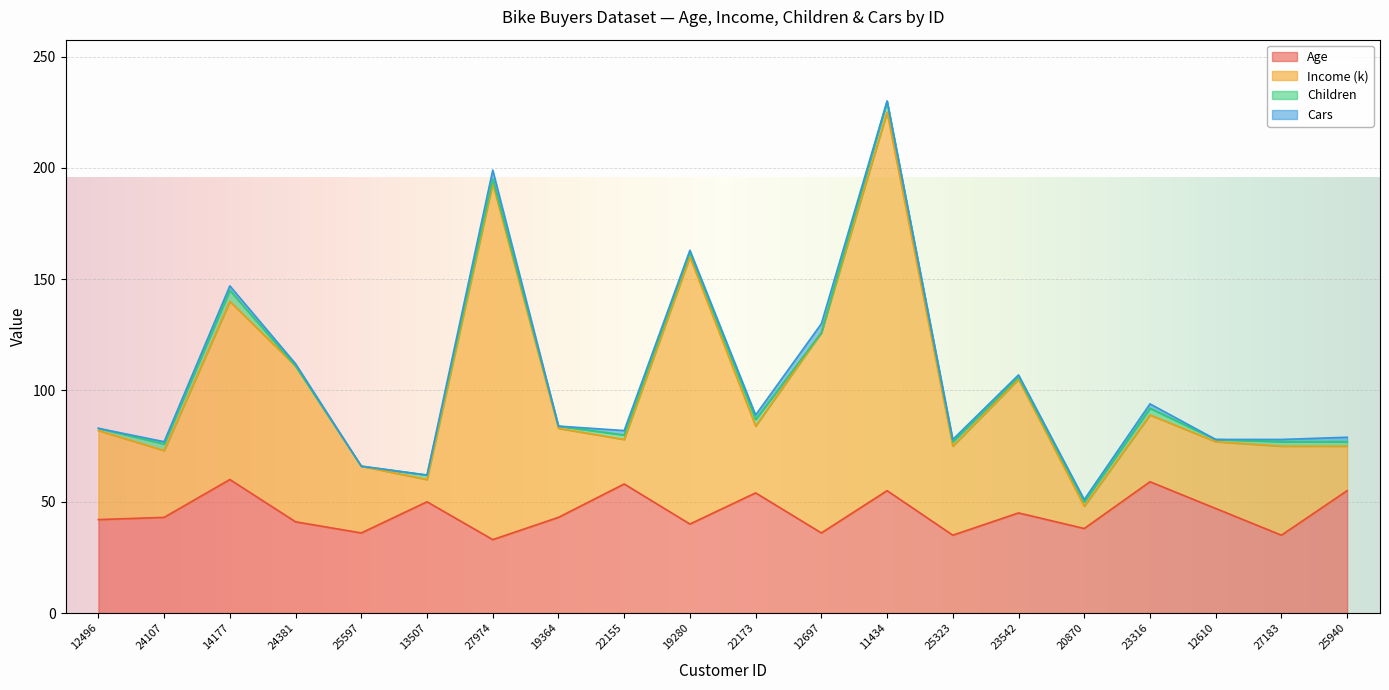

Is it true that Age equals 55 at 11434?

True